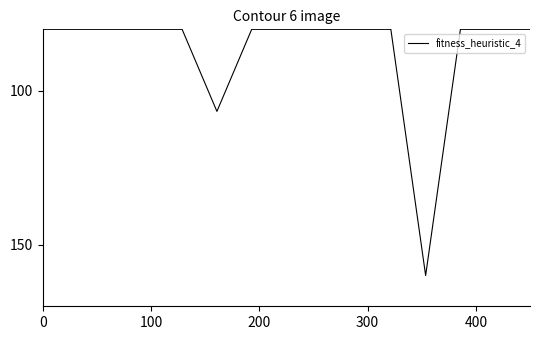

What is the maximum value shown in the chart?

160.0